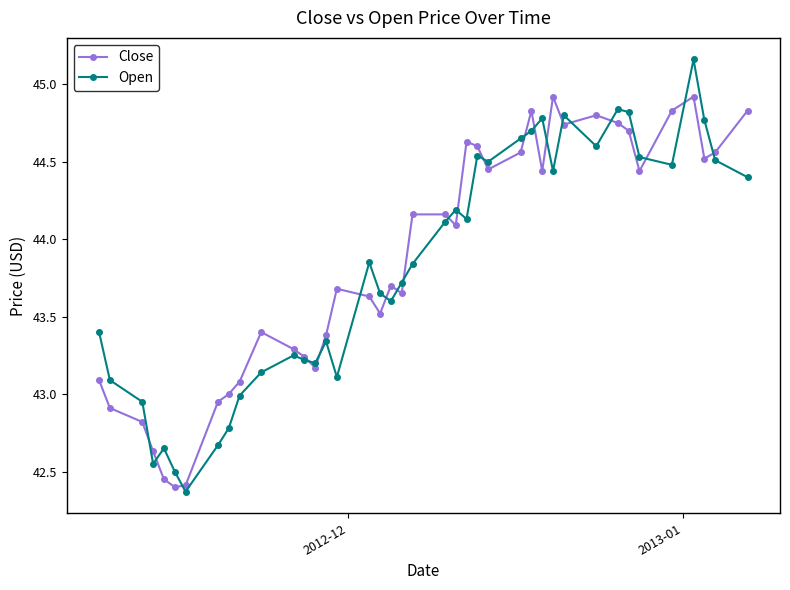

How many intersections are there between Close and Open?

21